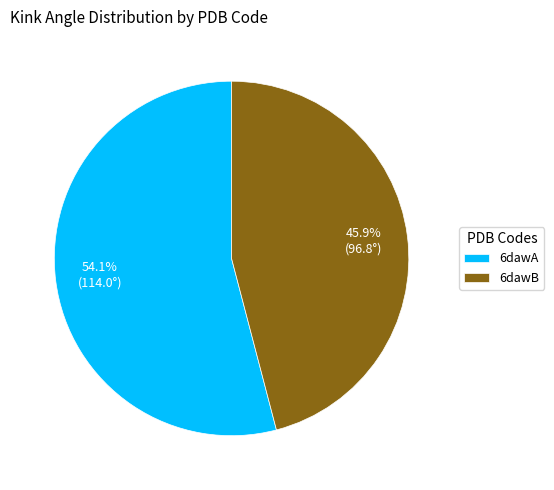

How many slices are in this pie chart?

2